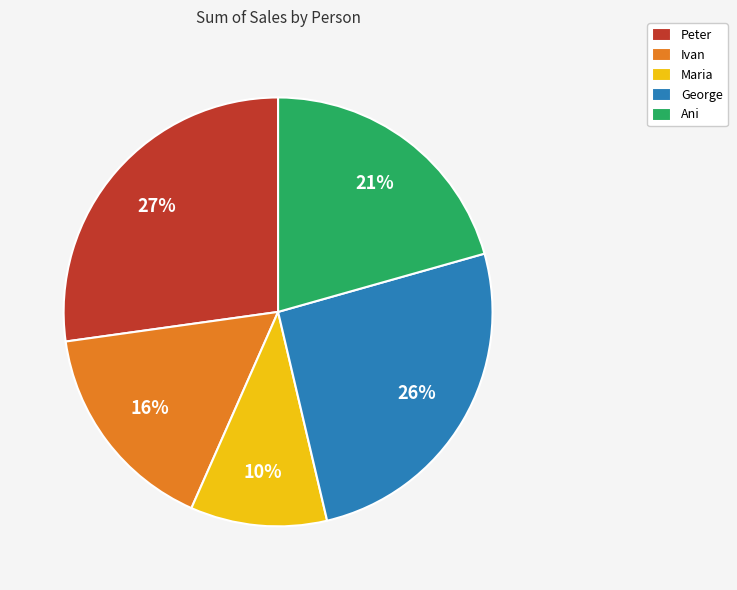

Rank the categories by value from lowest to highest.

Maria, Ivan, Ani, George, Peter